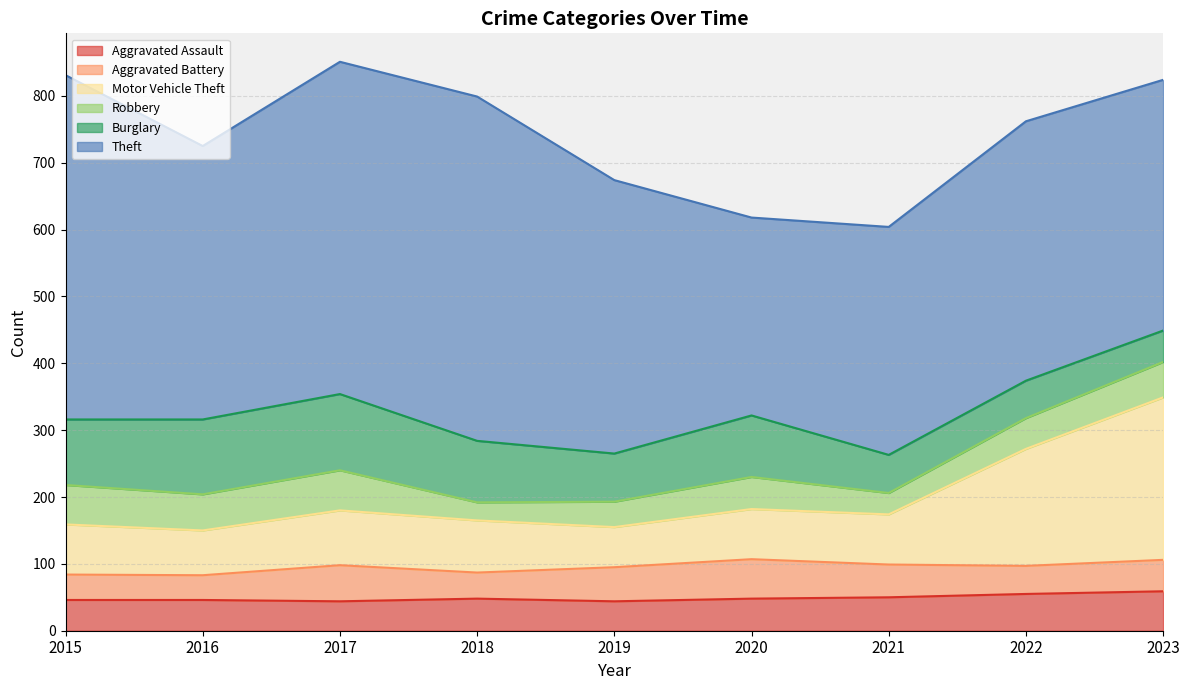

Which series has the largest range (max minus min)?

Theft